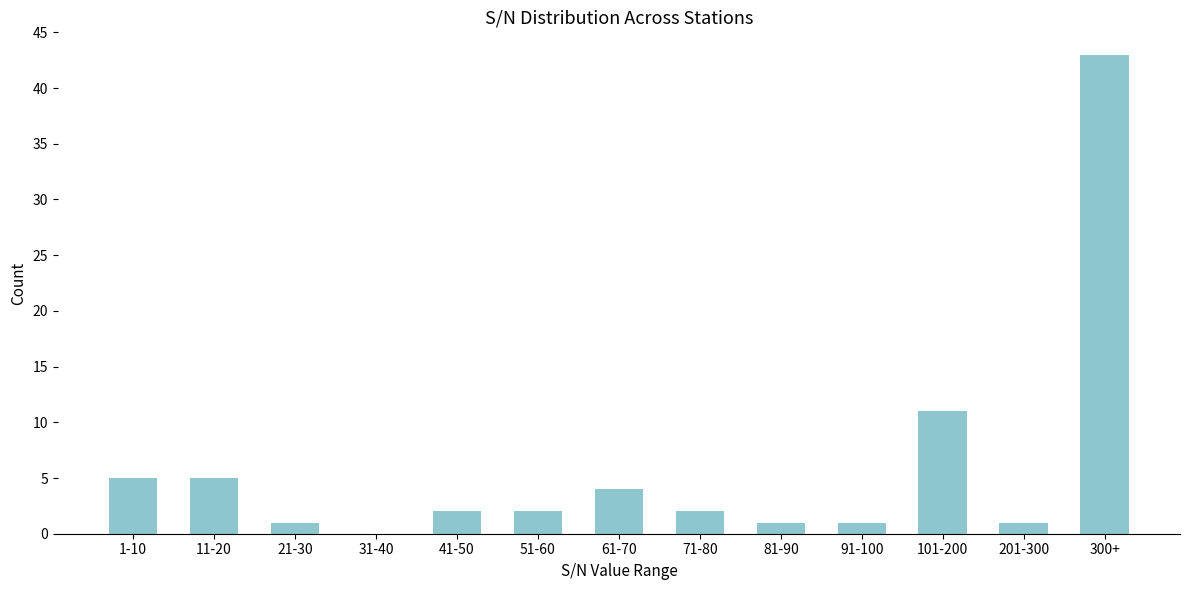

Reading left to right, list all the values displayed in this chart.

1-10=5	11-20=5	21-30=1	31-40=0	41-50=2	51-60=2	61-70=4	71-80=2	81-90=1	91-100=1	101-200=11	201-300=1	300+=43